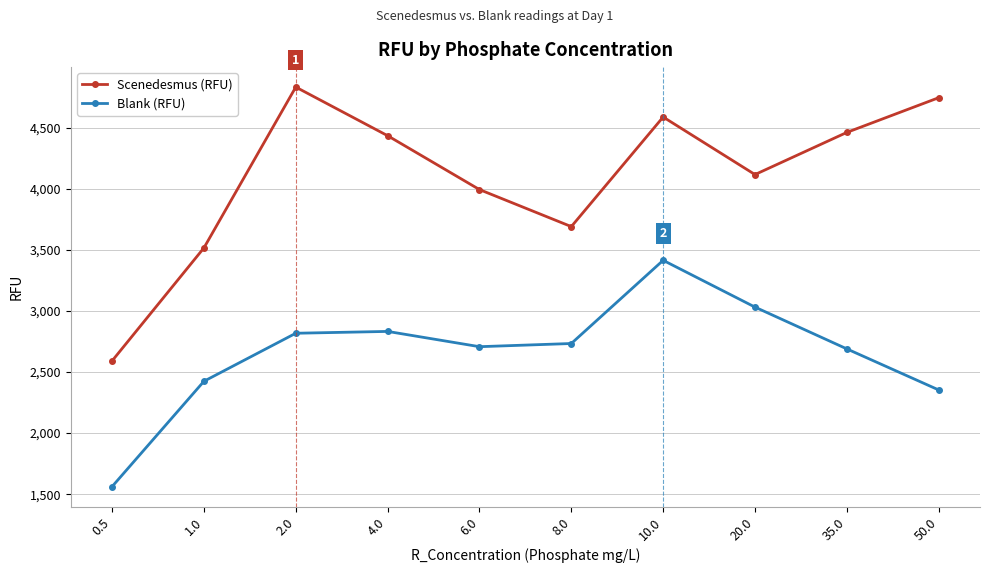

What is the difference between the Scenedesmus (RFU) values at 8.0 and 20.0?

426